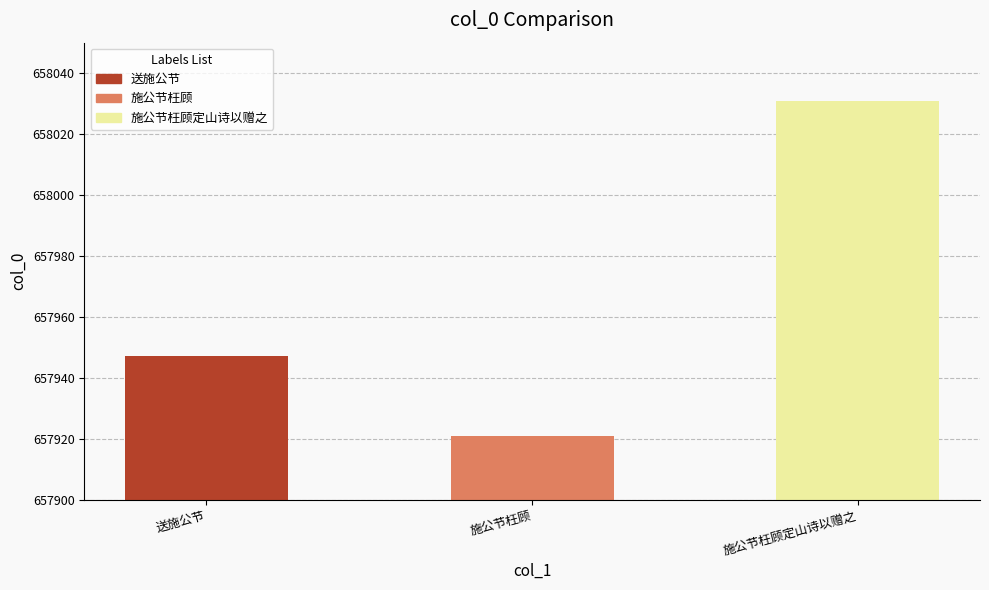

Which category has the highest value across all series?

施公节枉顾定山诗以赠之